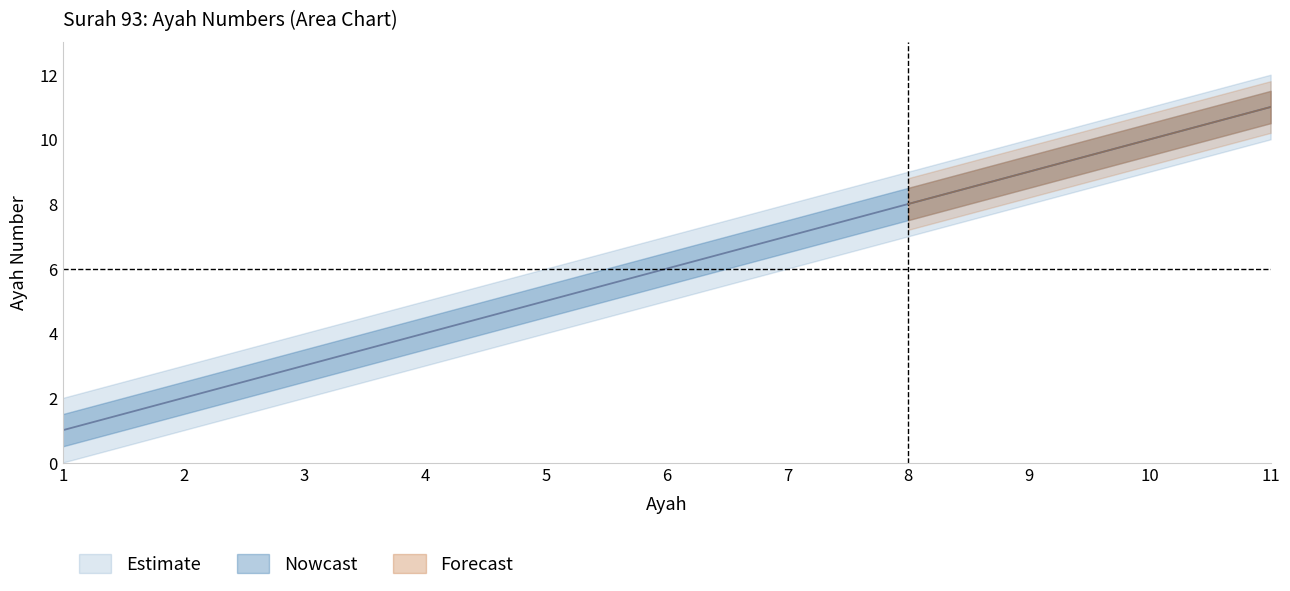

What is the minimum value shown in the chart?

1